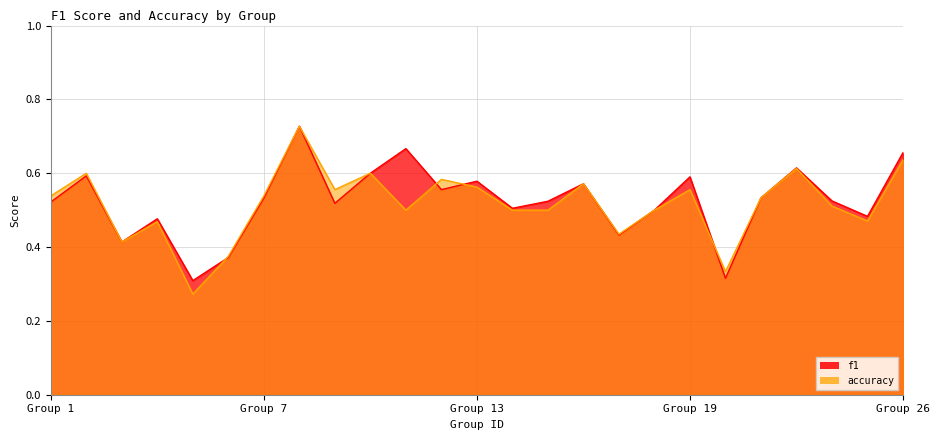

How many interior local peaks does the accuracy series have?

8